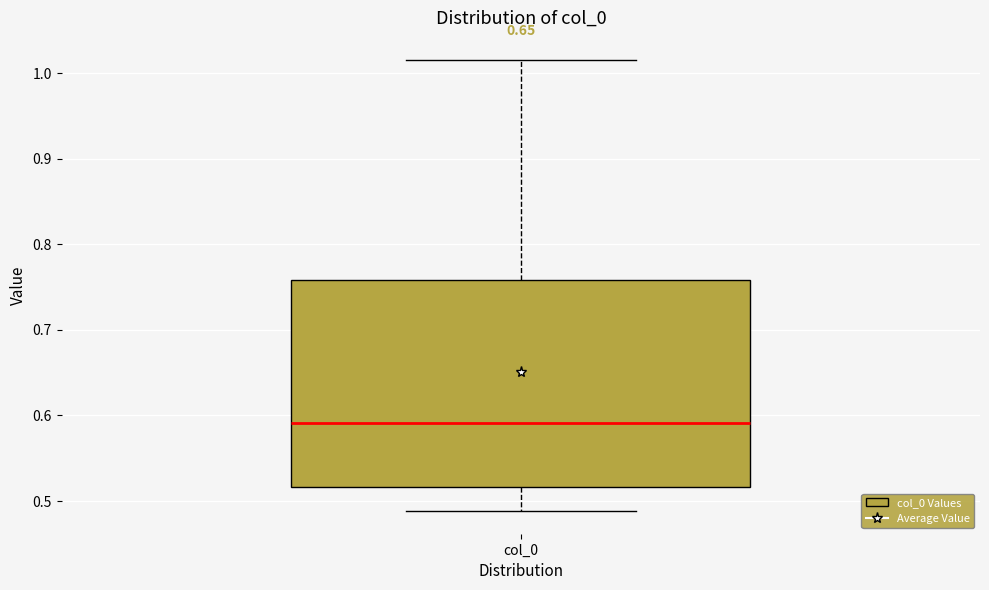

Transcribe this box plot: give where the median line is, the range the box spans, and where the two whiskers end, as read against the y-axis. The values are not printed on the chart, so give them approximately, as read against the axis.

median 0.59, box 0.52 to 0.76, whiskers 0.49 to 1.02